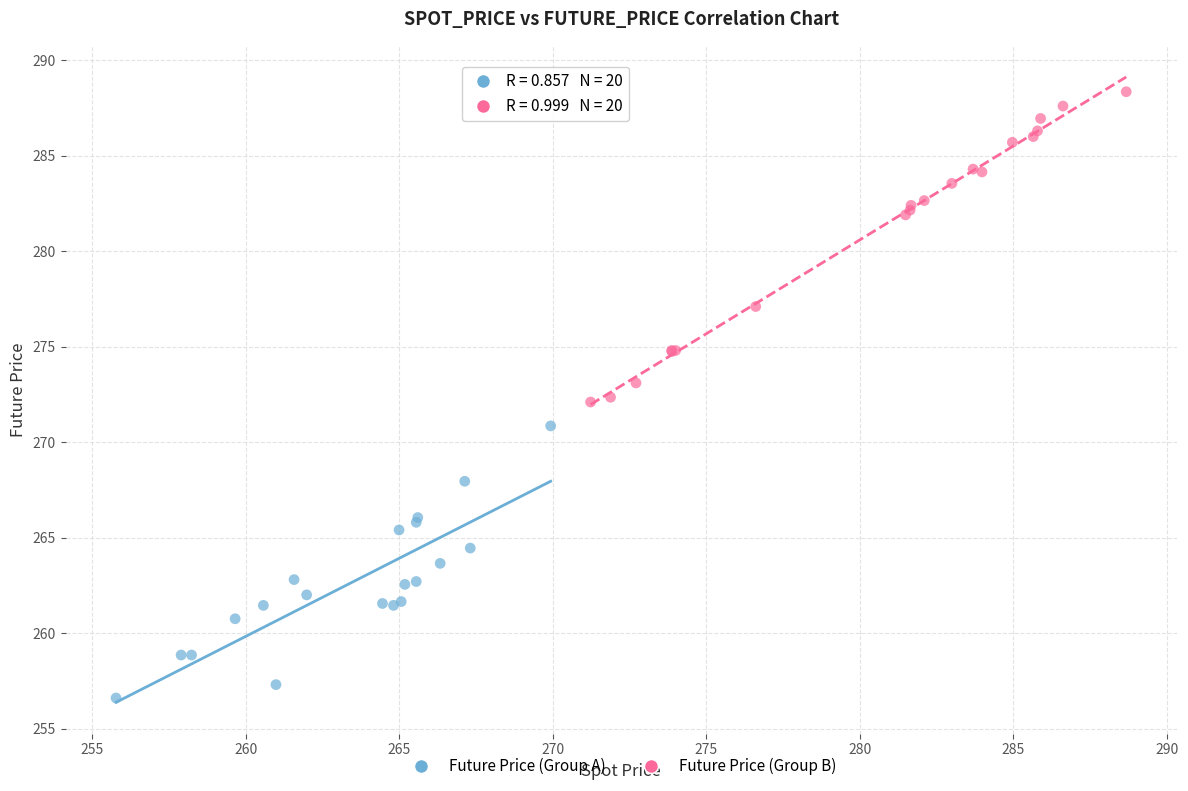

Which series reaches the minimum Y coordinate?

Future Price (Group A)